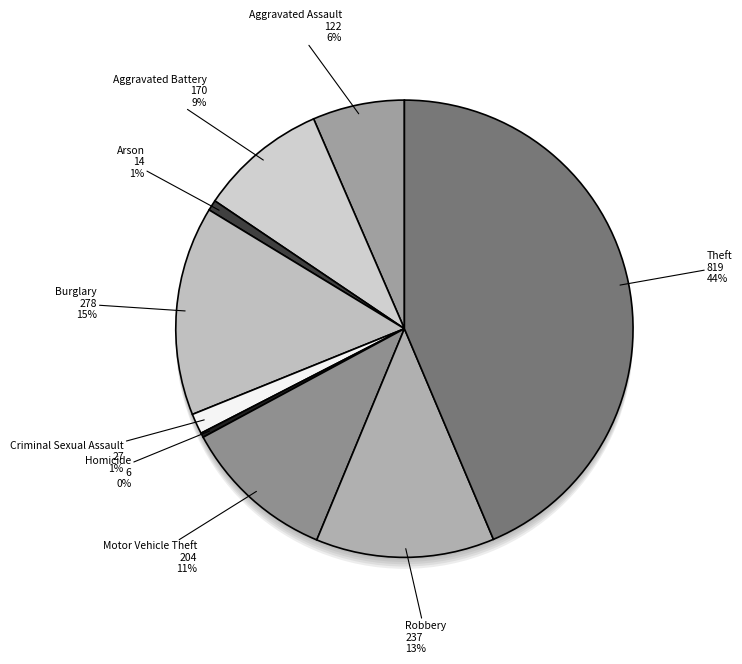

How many slices are in this pie chart?

9